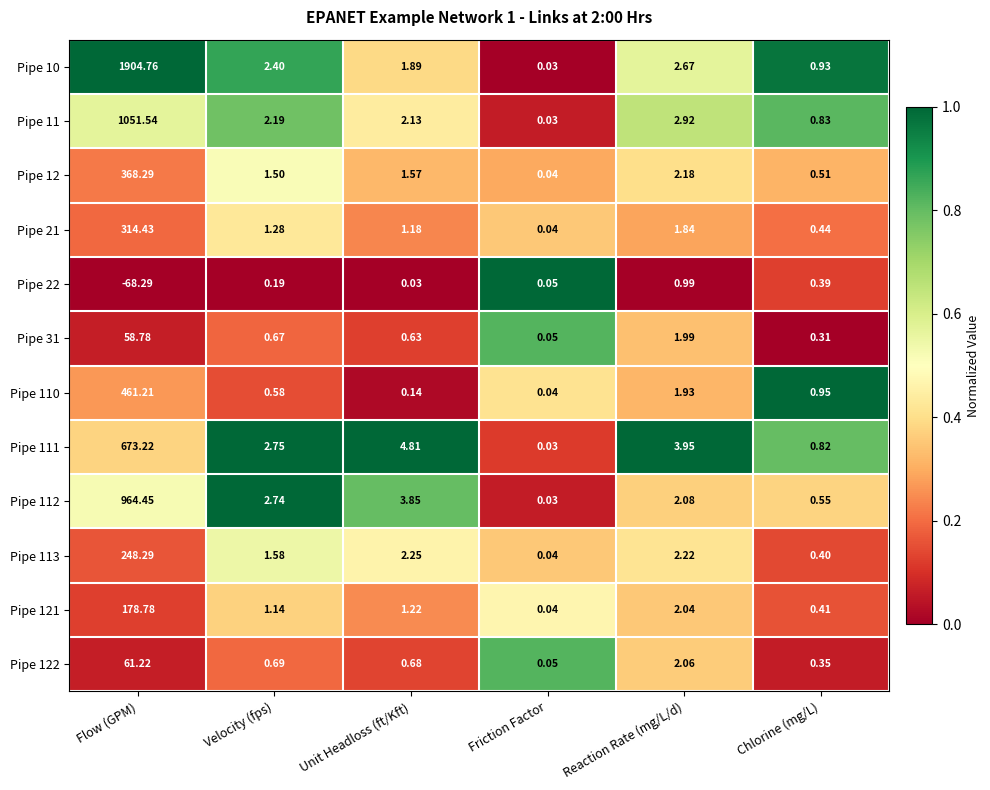

At which label is Pipe 121 closest to 89?

Reaction Rate (mg/L/d)